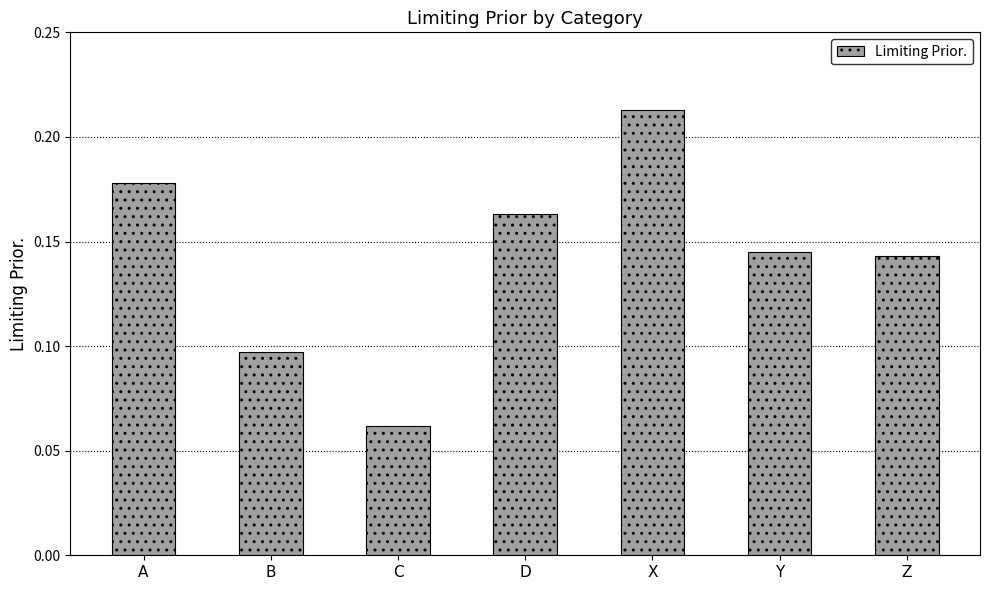

What is the label of the 3rd bar from the right?

X